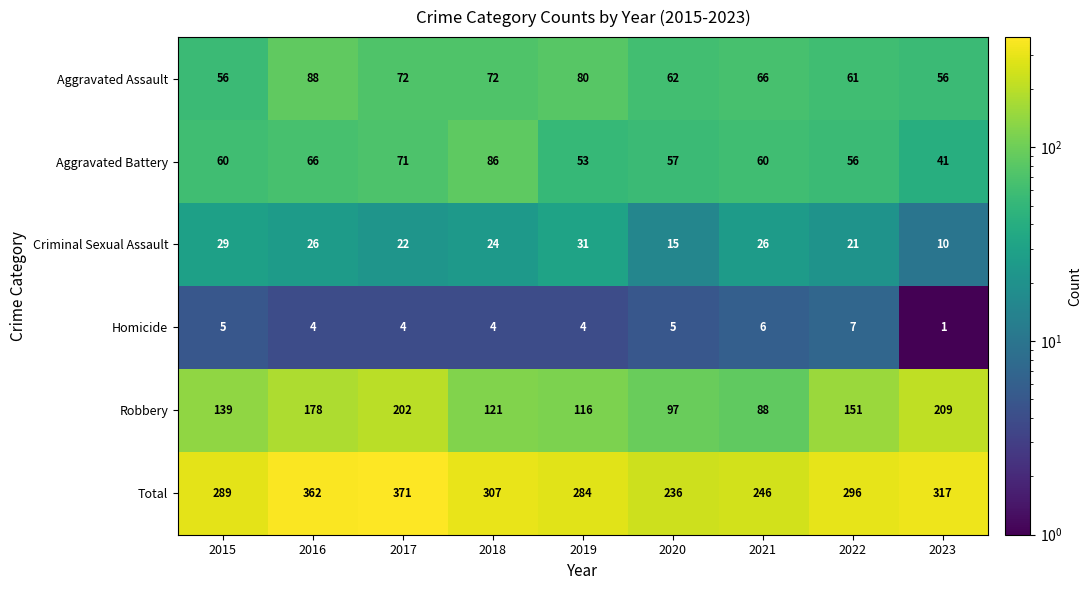

At which category is the sum across all series the highest?

2017